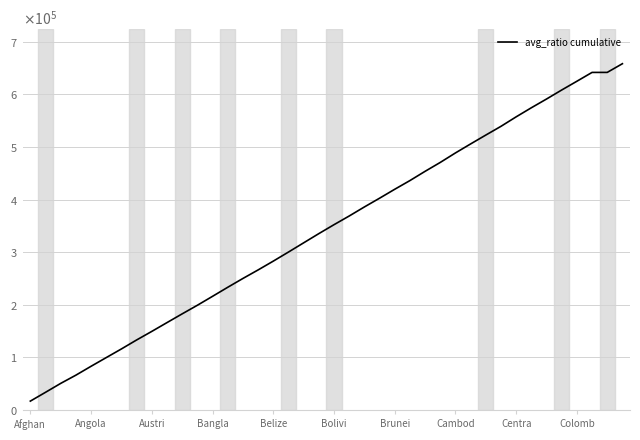

Is this an area chart (filled region under the line)?

No